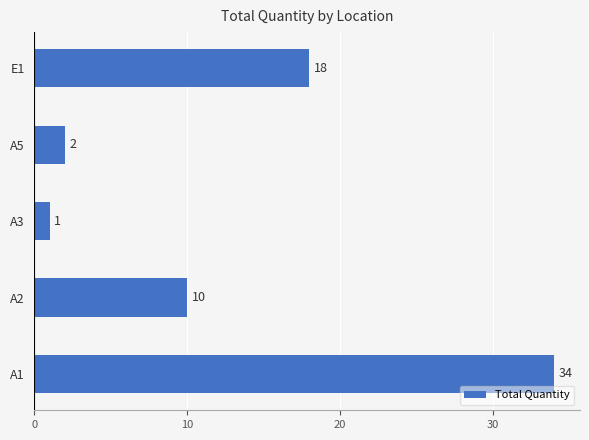

How many bars are there in total?

5